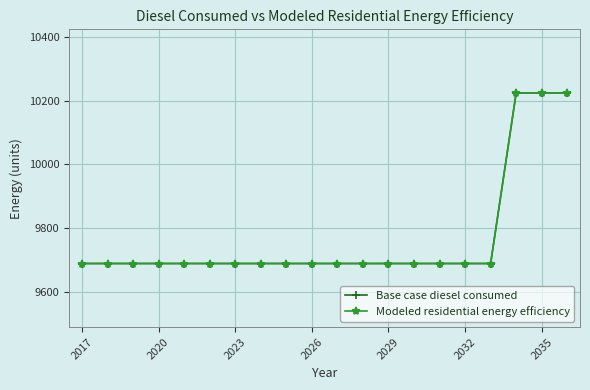

How many lines are shown in the chart?

2